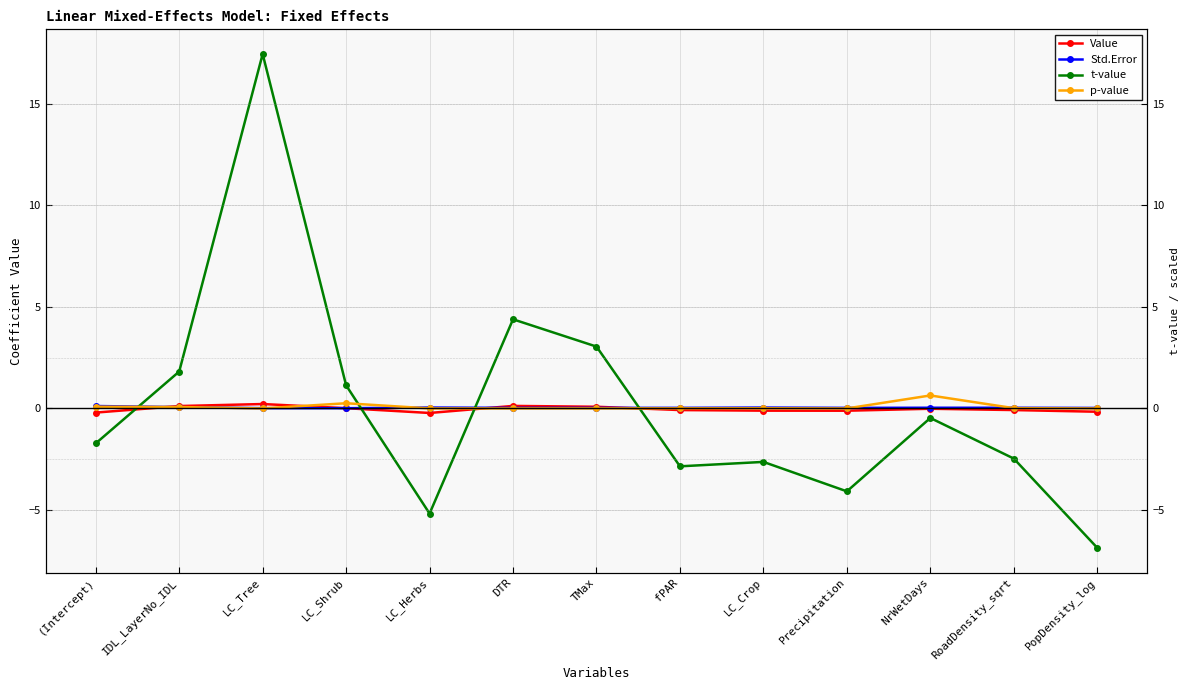

How many categories are shown in the chart?

13